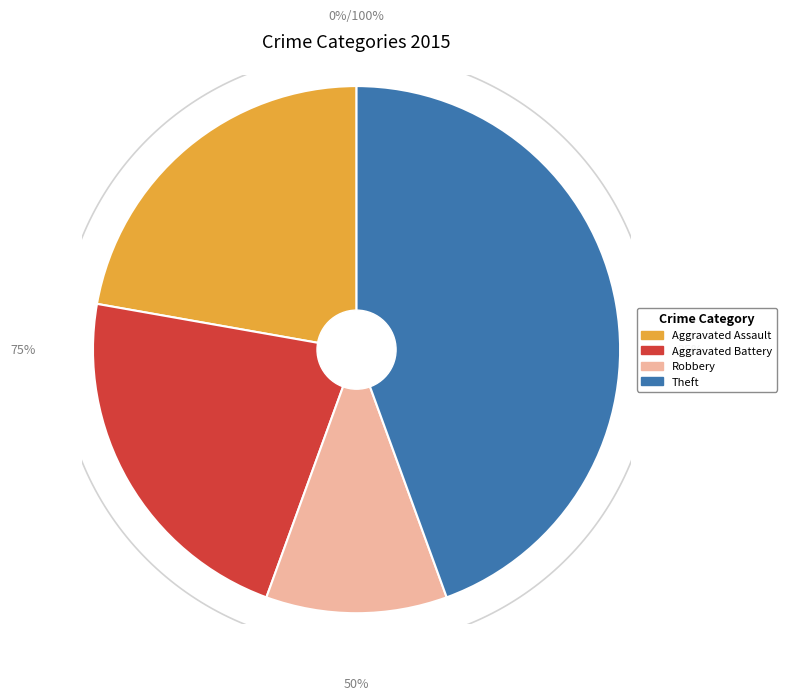

Is the sum of Robbery and Theft greater than half?

Yes